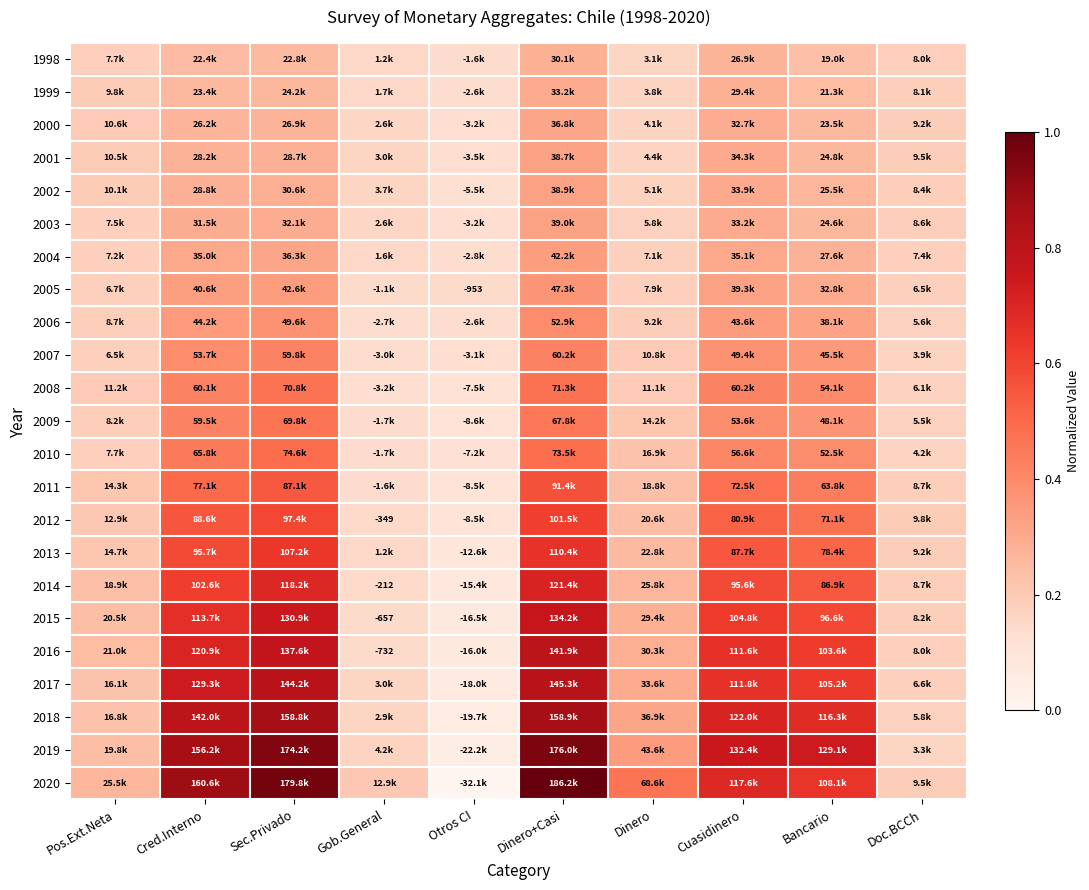

Which series has the largest total across all categories?

2020